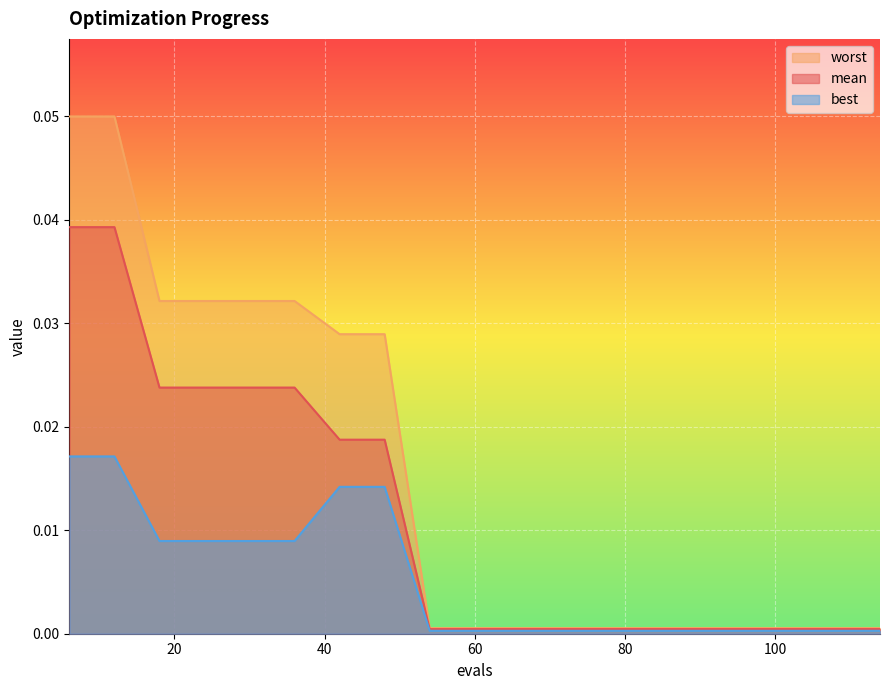

True or false: mean and worst intersect in this chart.

False